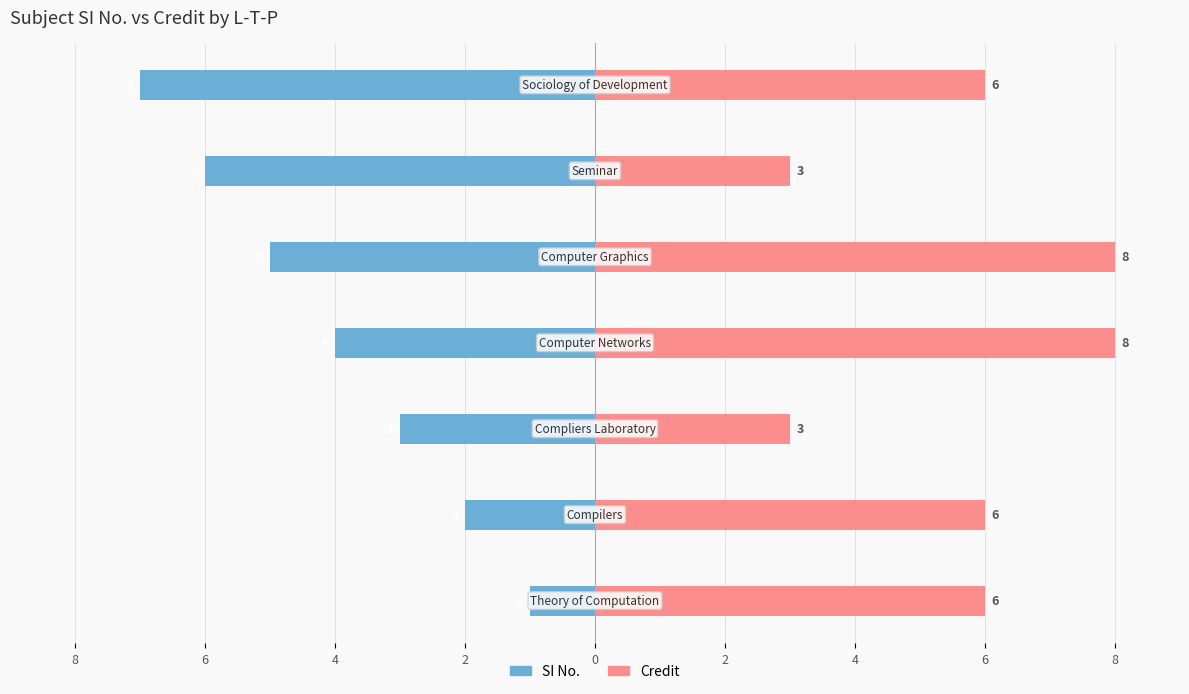

Count the SI No. values in the range -6 to -2.

5